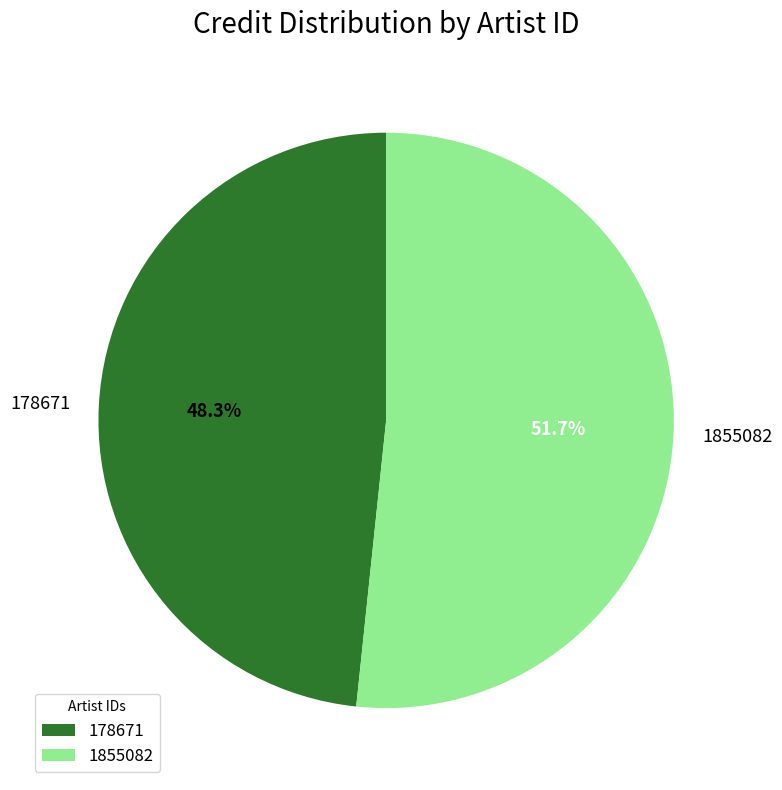

To the nearest percent, what portion does 1855082 represent?

52%